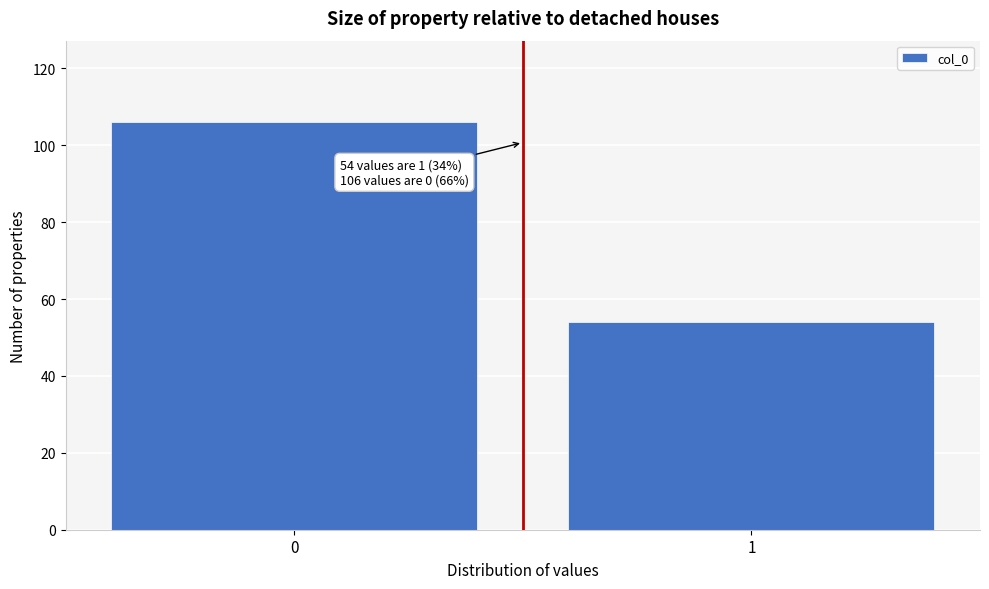

Reading left to right, what are all the values shown in this chart?

0=106	1=54